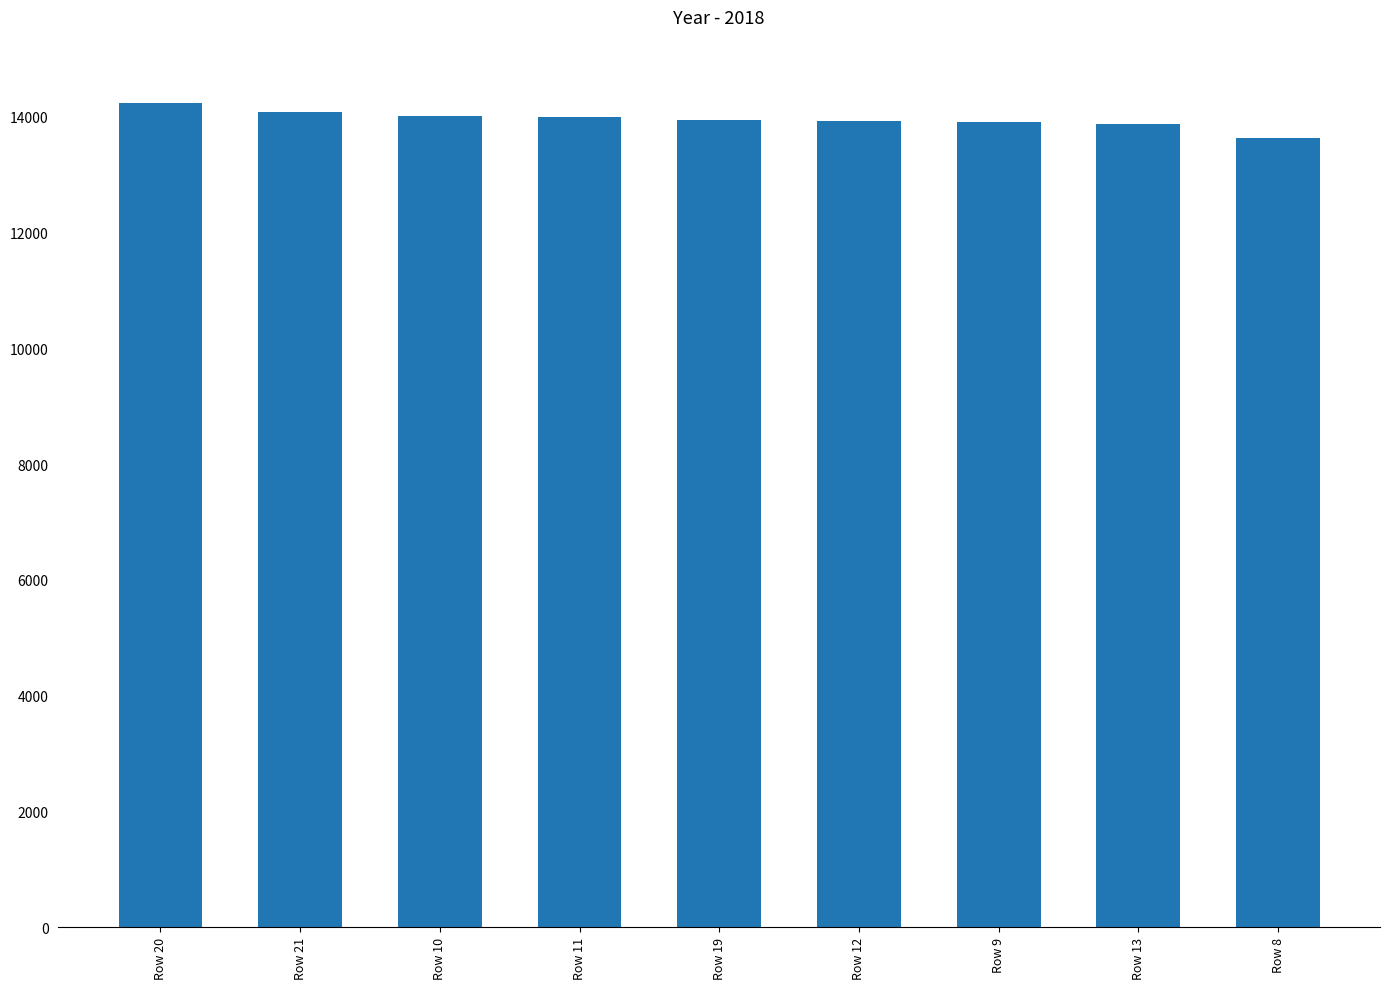

Is it true that the value at Row 11 is 21656.4?

False